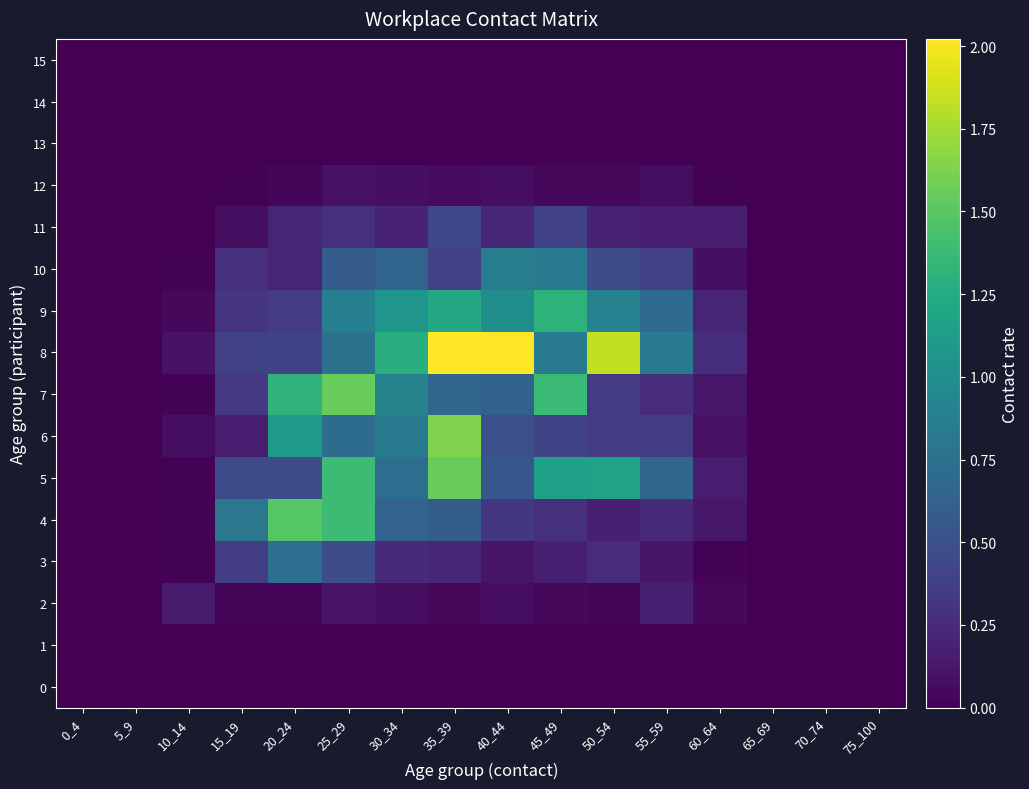

Count the number of categories in the chart.

16